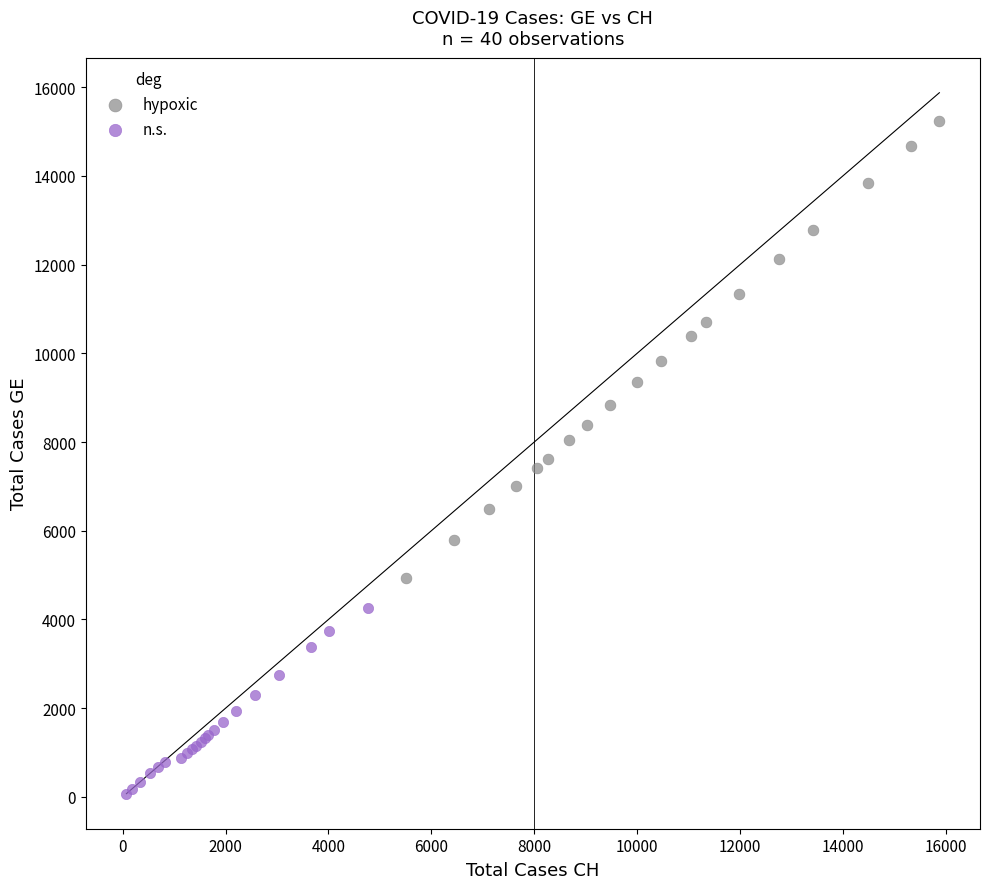

Which series reaches the maximum Y coordinate?

hypoxic